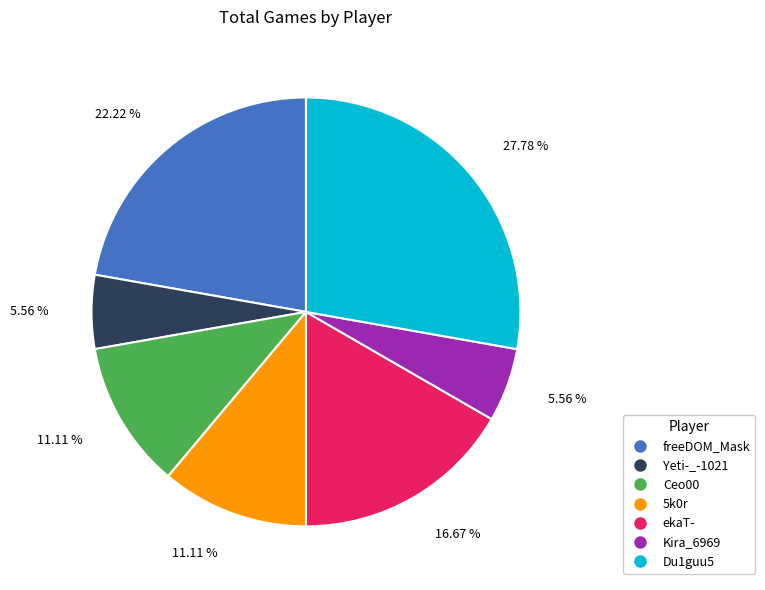

Is it true that Ceo00 is 26% of the pie?

False